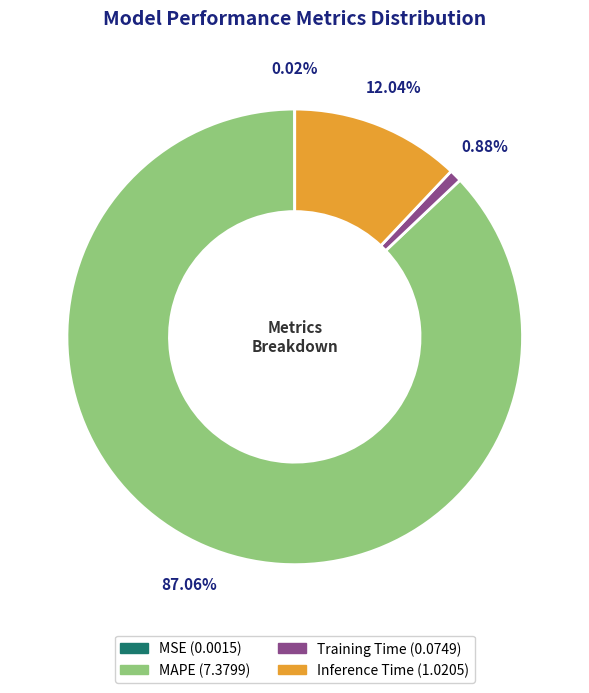

To the nearest percent, what is the difference between the Training Time and Inference Time slice percentages?

11%